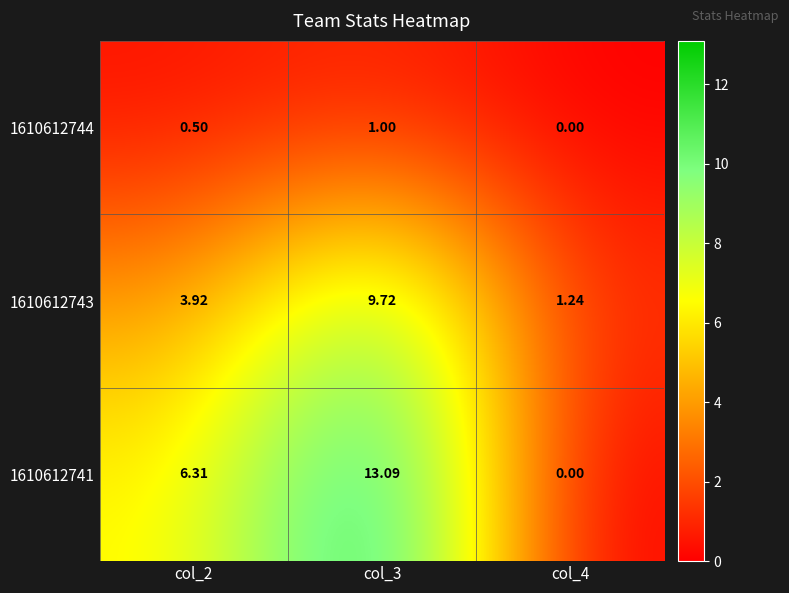

Is the value of 1610612741 at col_2 greater than the value of 1610612744 at col_4?

Yes